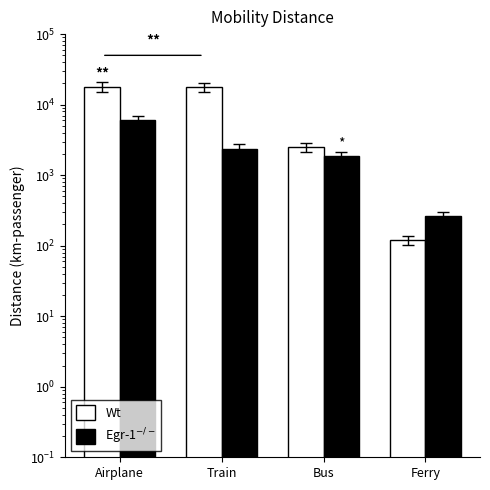

Read the Wt value at Bus.

2480.0